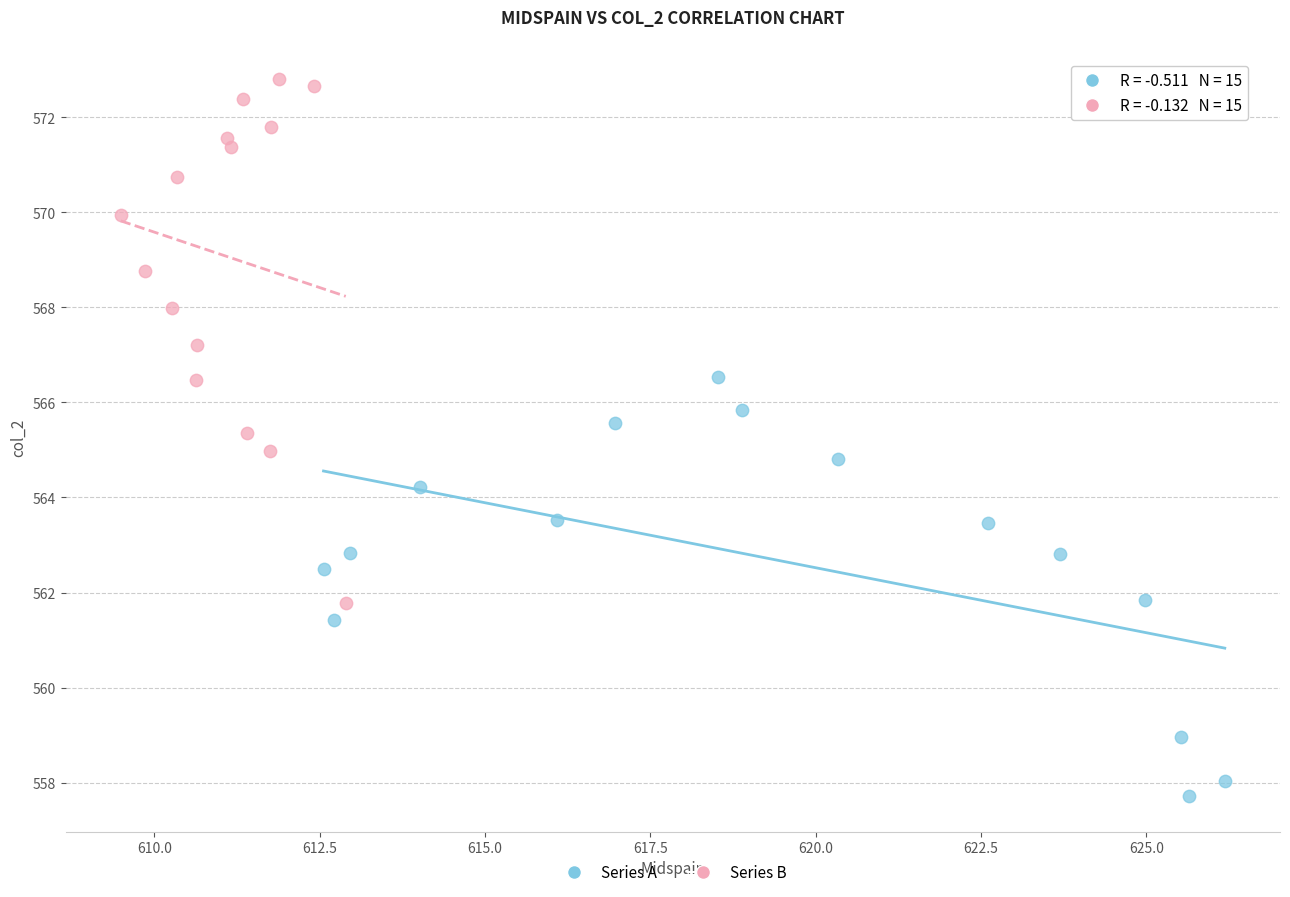

Which series has the widest spread of Y values?

Series B